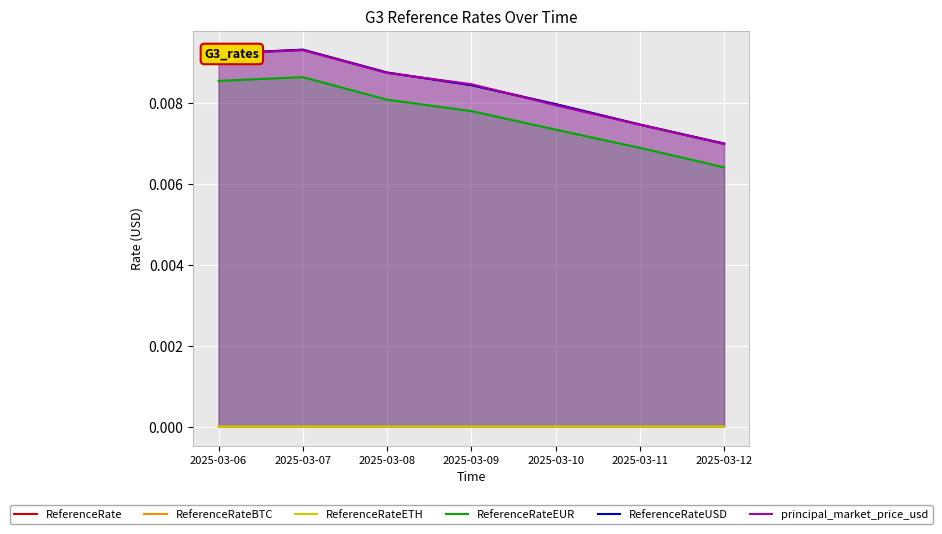

Which series has the largest range (max minus min)?

ReferenceRate